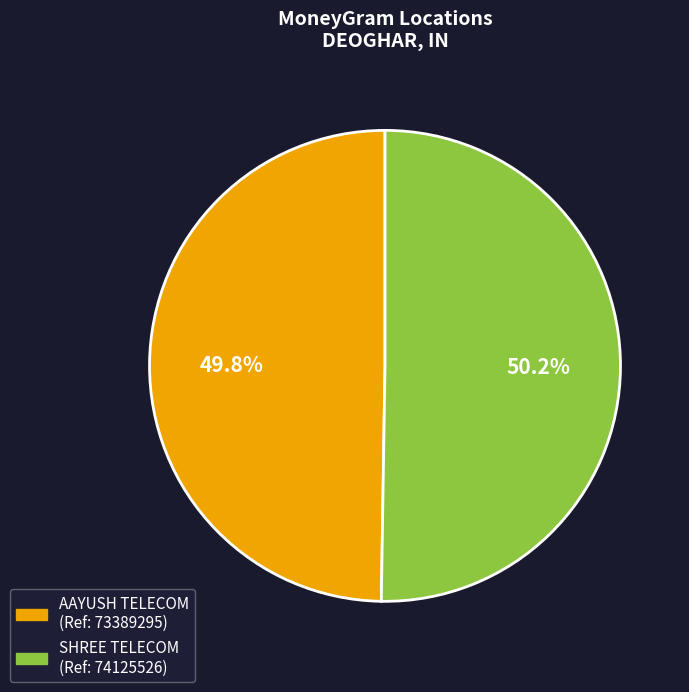

To the nearest percent, what percentage of the pie is SHREE TELECOM?

50%